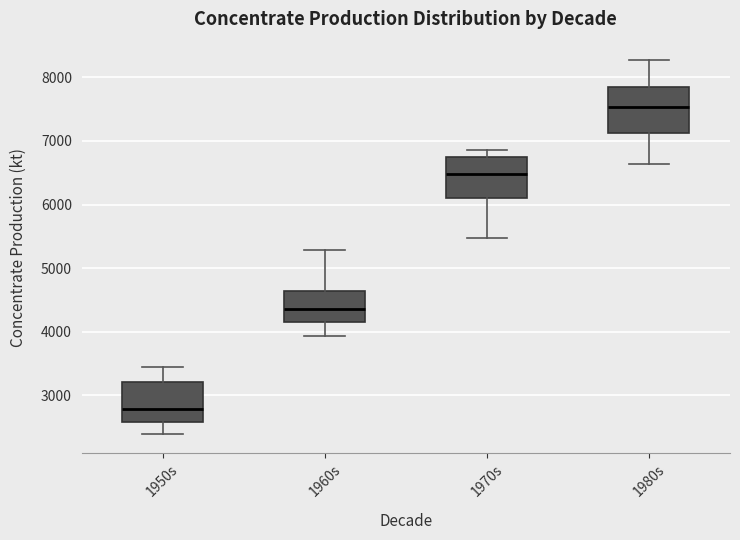

Reading left to right, transcribe this box plot: for each box, give where its median line is, the range the box spans, and where its two whiskers end, as read against the y-axis. The values are not printed on the chart, so give them approximately, as read against the axis.

1950s: median 2800, box 2600 to 3200, whiskers 2400 to 3400
1960s: median 4400, box 4200 to 4600, whiskers 3900 to 5300
1970s: median 6500, box 6100 to 6800, whiskers 5500 to 6900
1980s: median 7500, box 7100 to 7800, whiskers 6600 to 8300